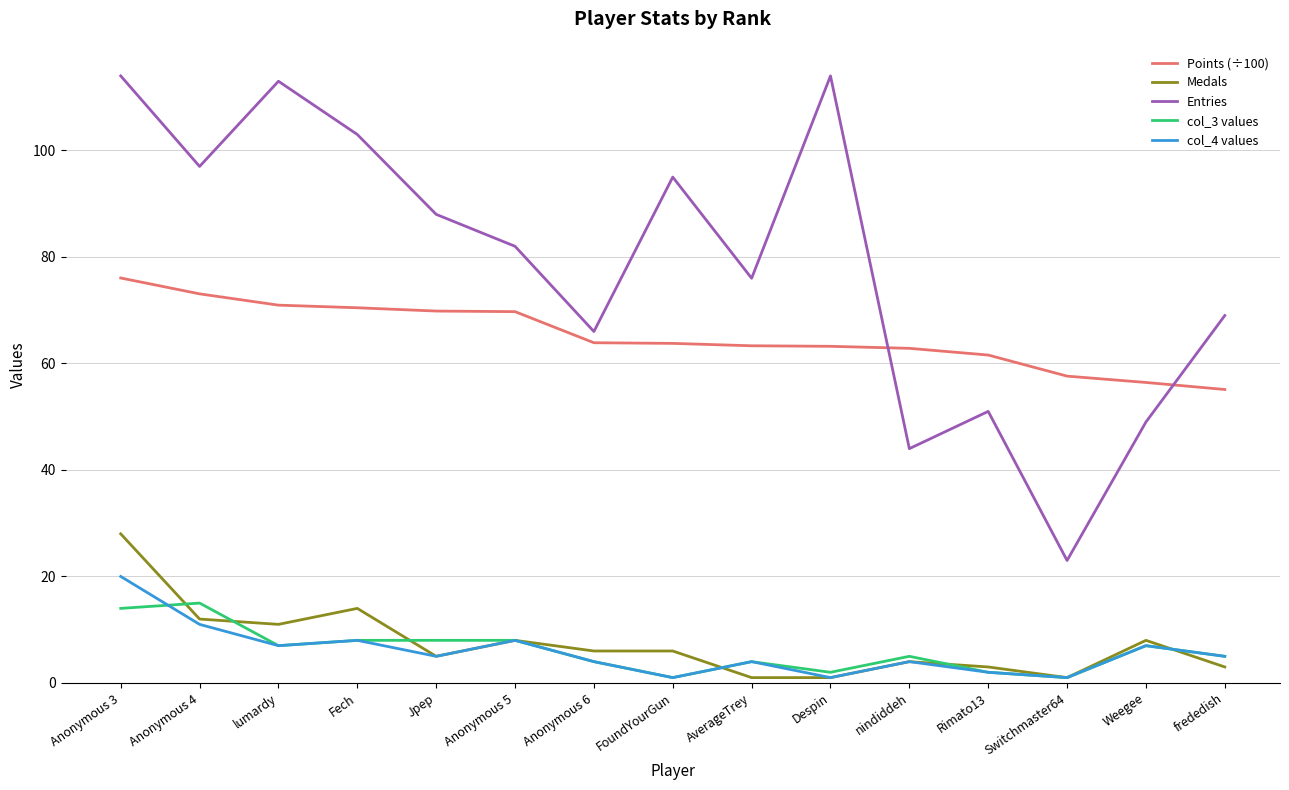

What is the sum of the Entries values at Jpep and Despin?

202.0